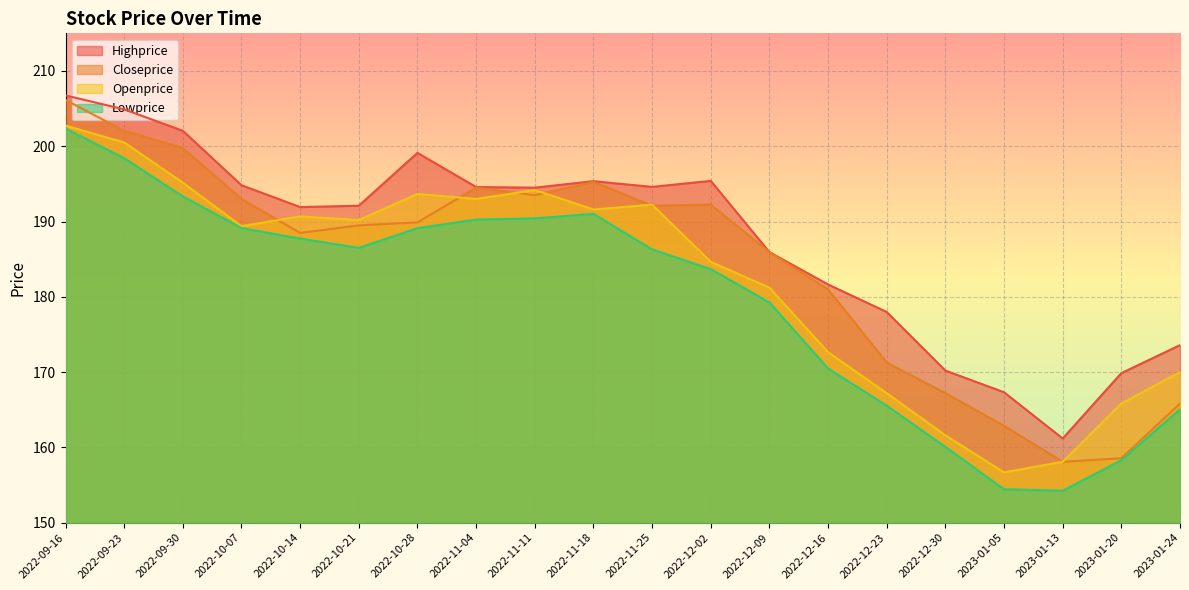

What is the difference between the highest and lowest values at 2022-12-23?

12.4